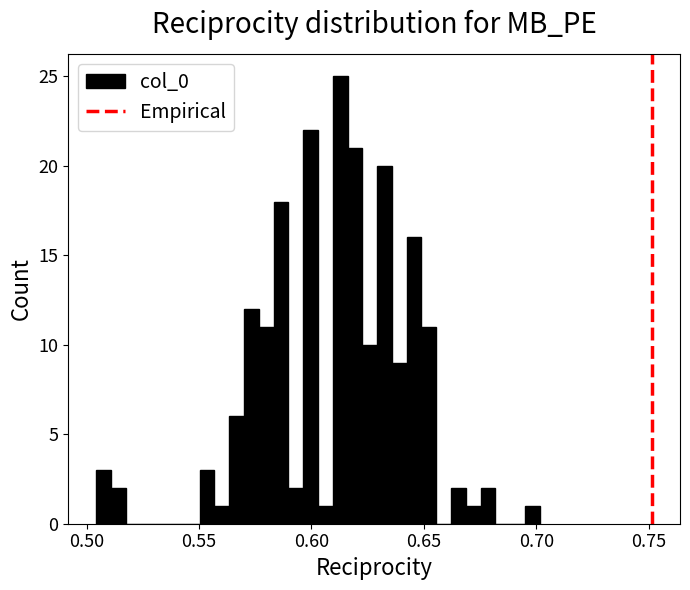

Around what value on the x-axis is the tallest bar? Give the approximate position of its centre, as read against the axis.

0.615